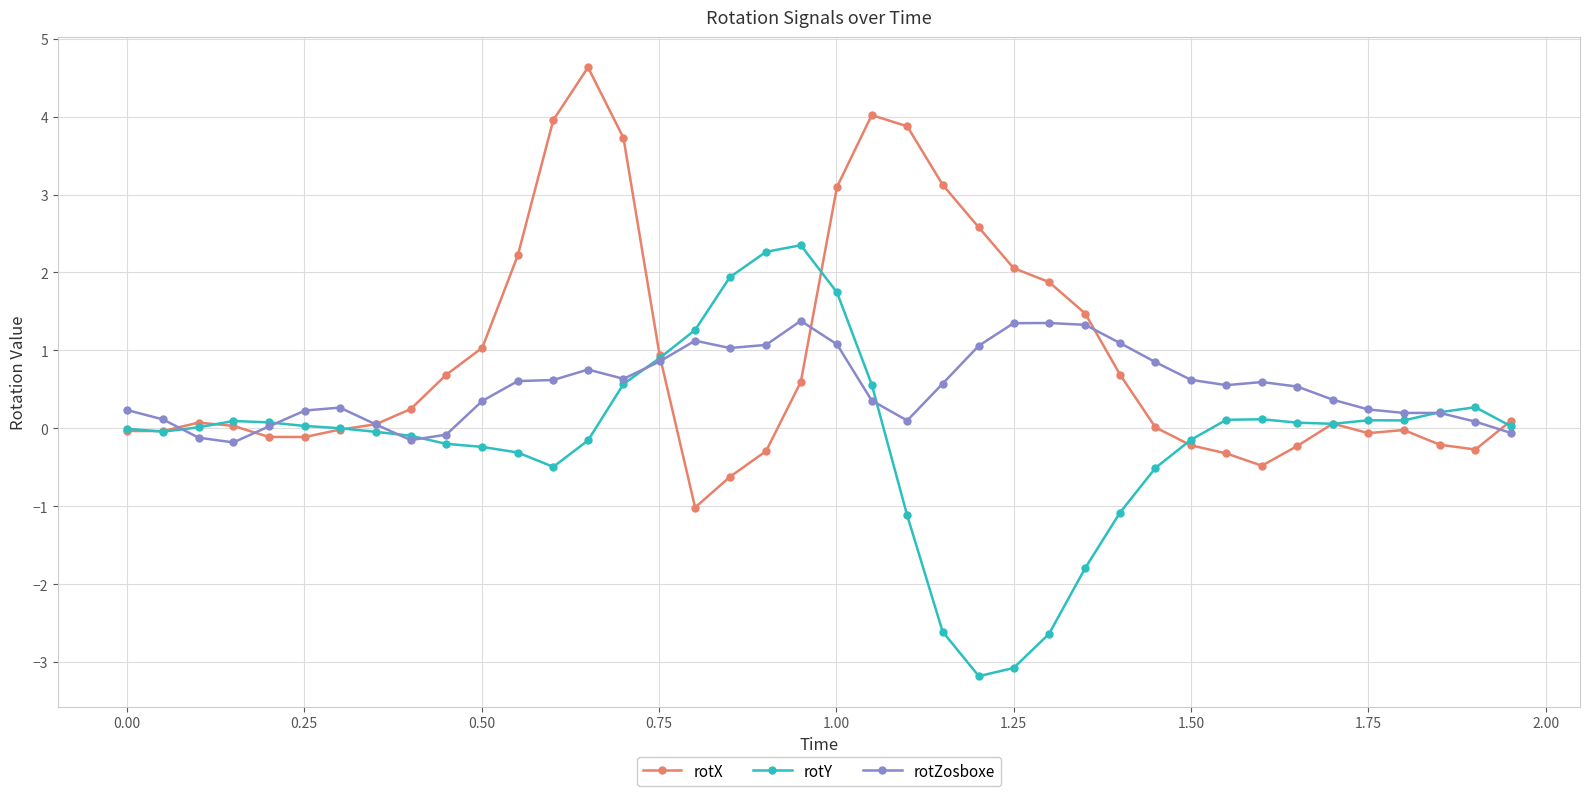

What is the value of the rotZosboxe point at the 34th from the left?

0.5